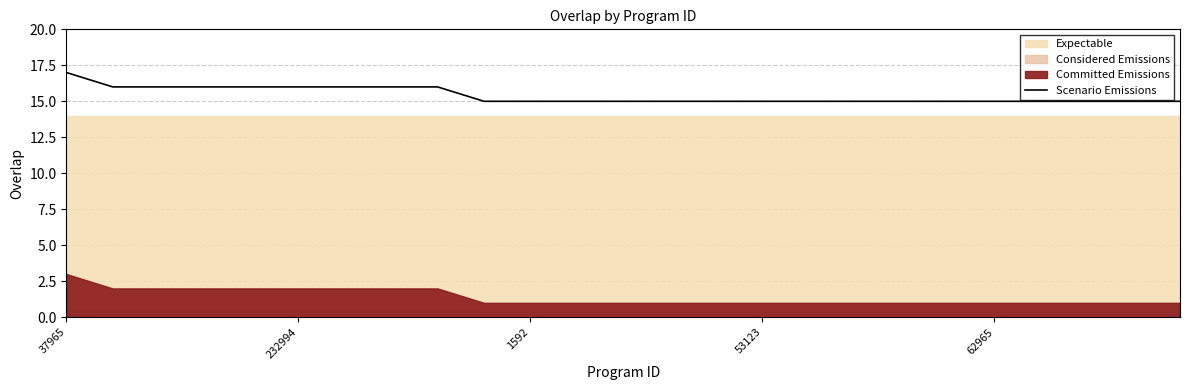

What is the sum of all values?

385